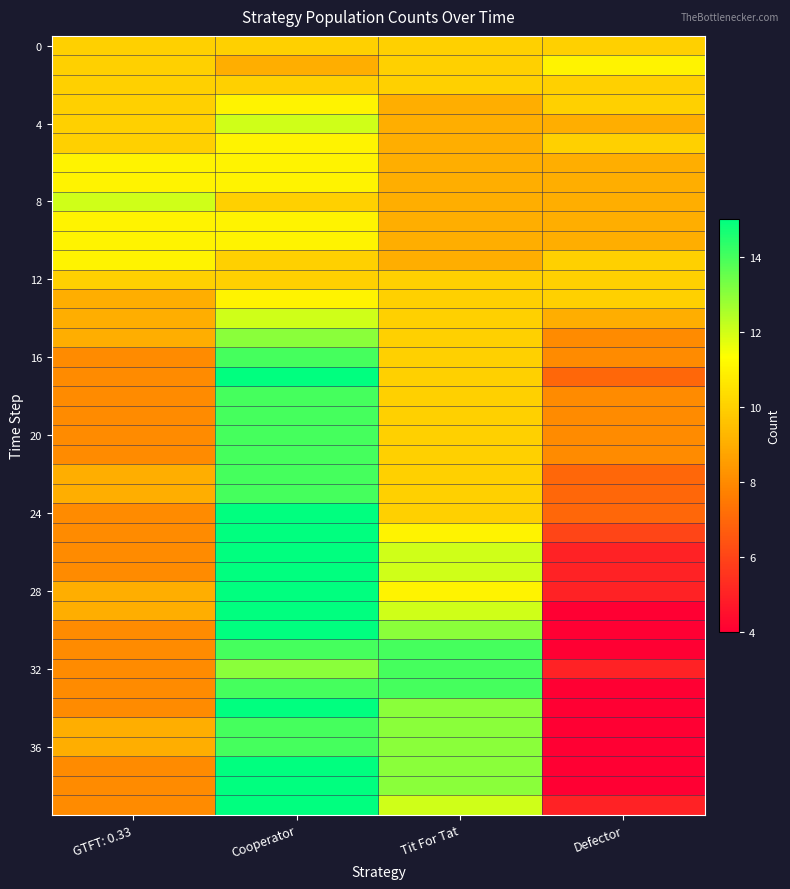

What is the spread (max minus min) of values at Tit For Tat?

5